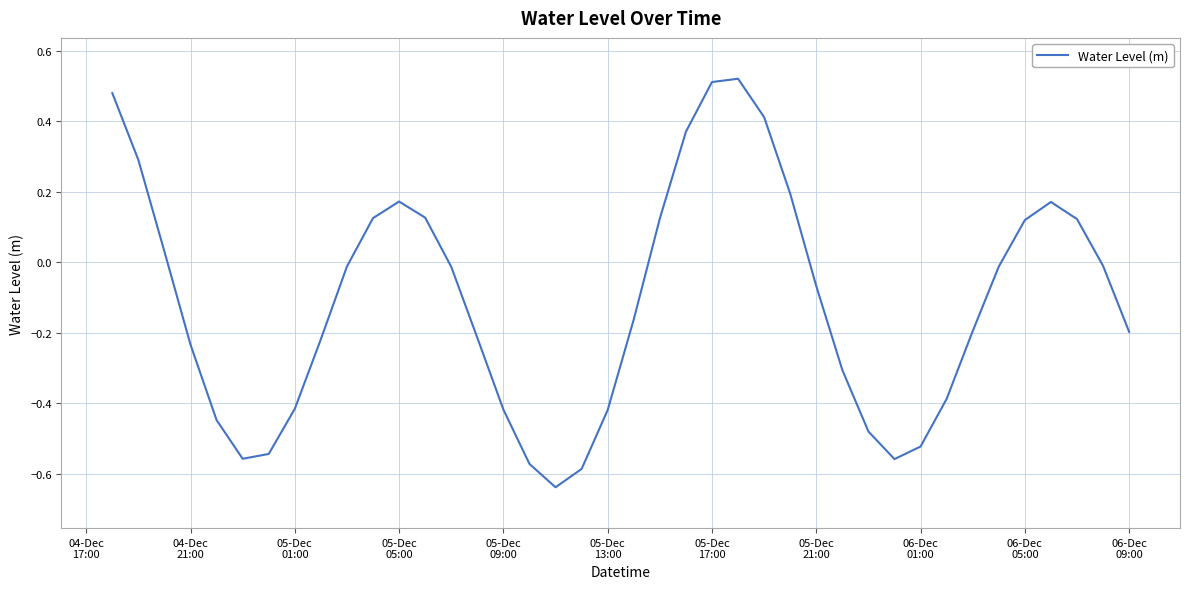

What is the difference between the maximum and minimum values?

1.2